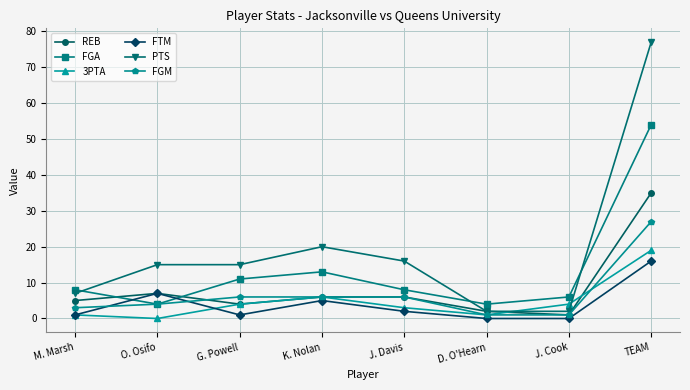

What is the minimum value for PTS?

2